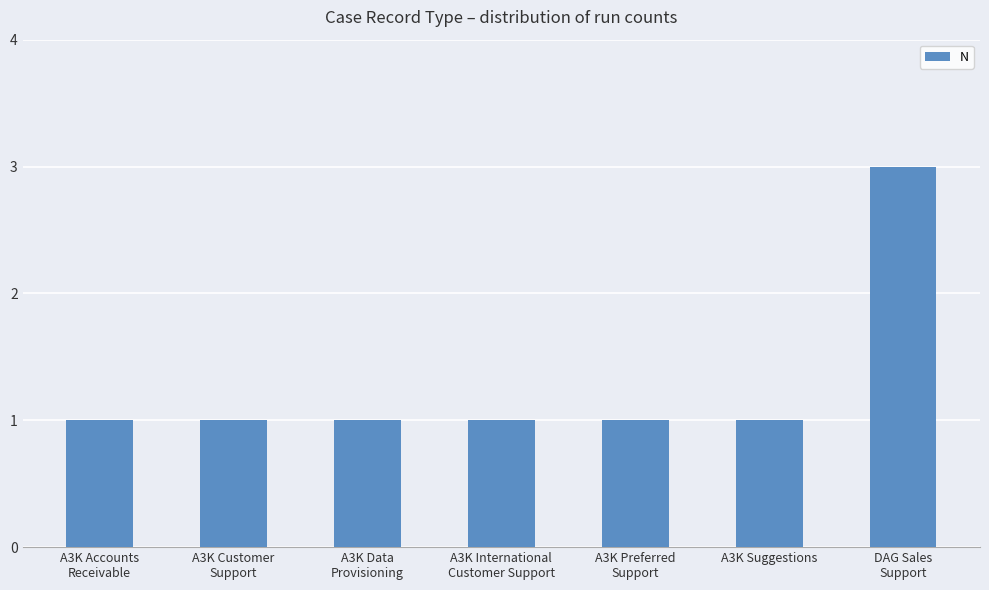

What is the sum of all values?

9